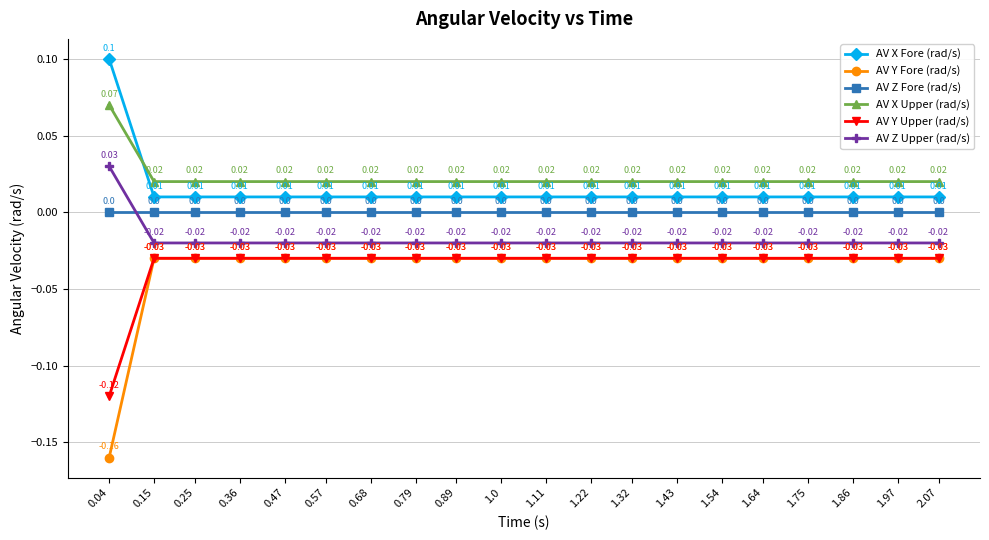

Which series has the widest spread of values?

AV Y Fore (rad/s)